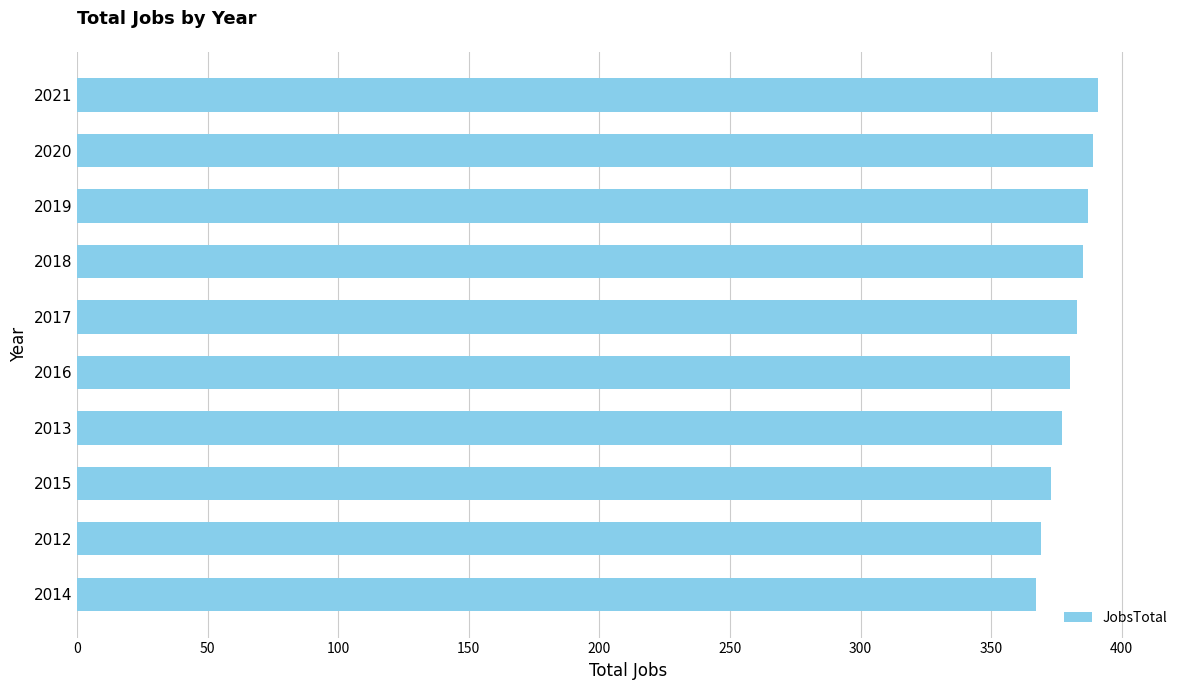

True or false: the data shows 562 at 2013.

False